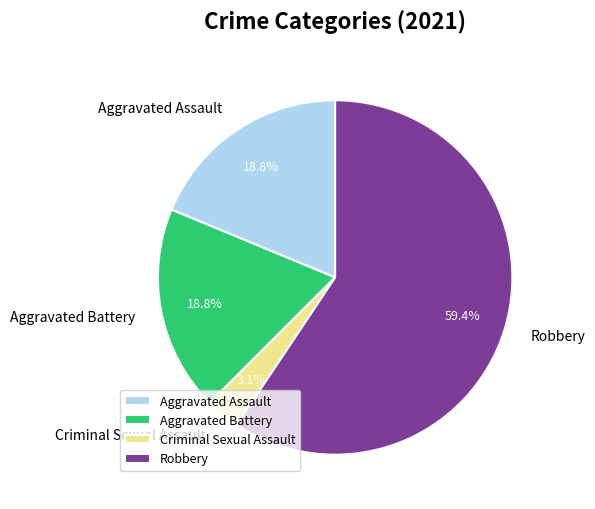

Do Aggravated Battery and Aggravated Assault together represent more than half of the pie?

No